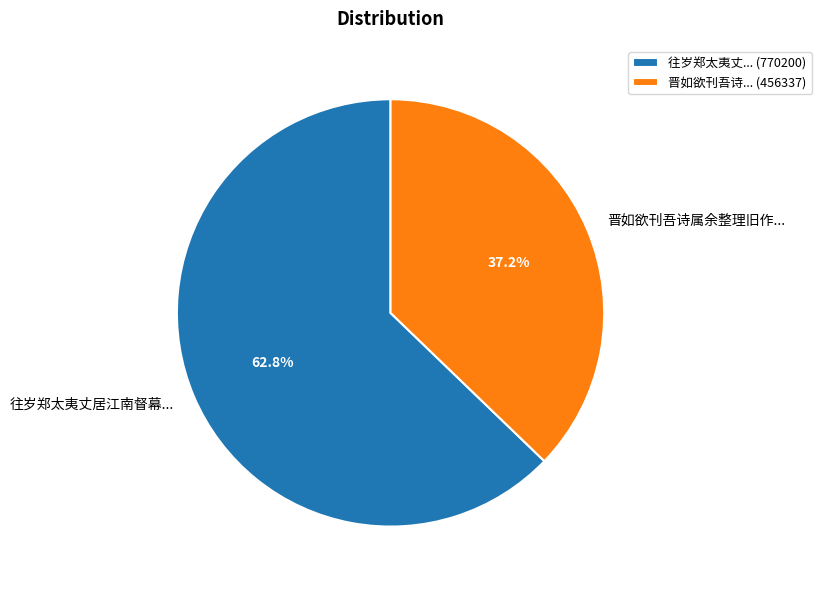

Is the sum of 往岁郑太夷丈... (770200) and 晋如欲刊吾诗... (456337) greater than half?

Yes